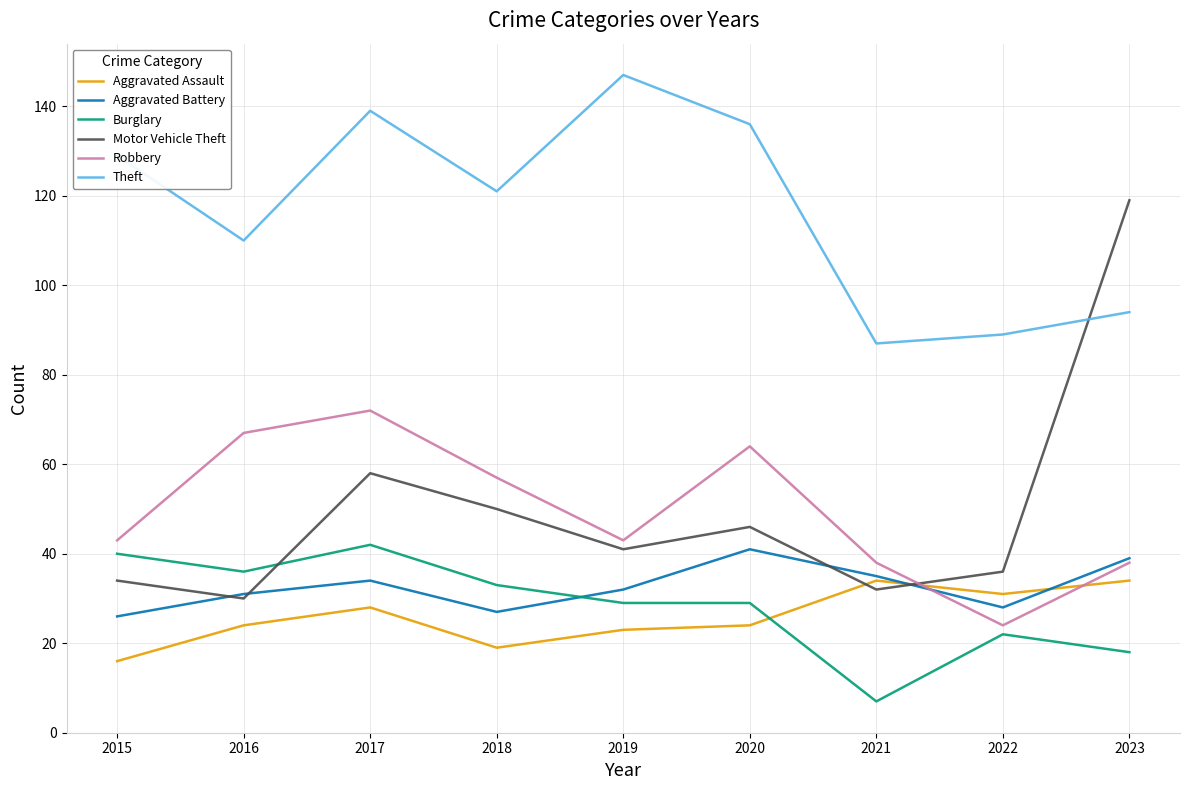

At how many categories does at least one series exceed 113?

6